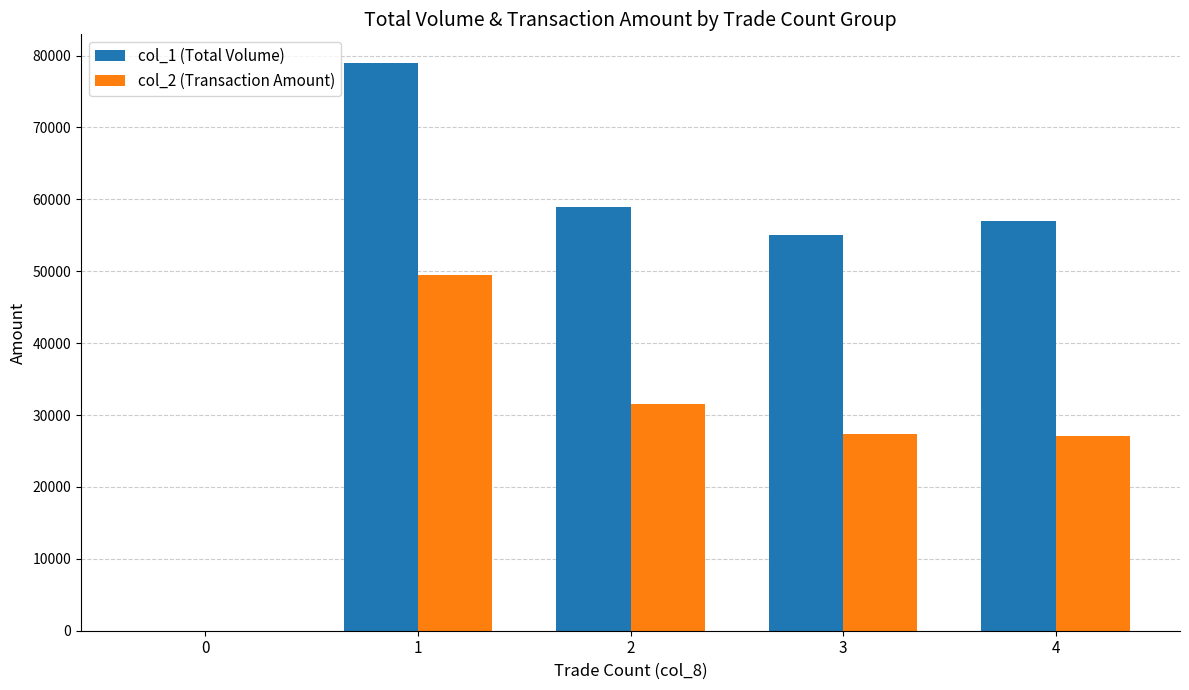

Is it true that col_1 (Total Volume) equals 35285 at 0?

False